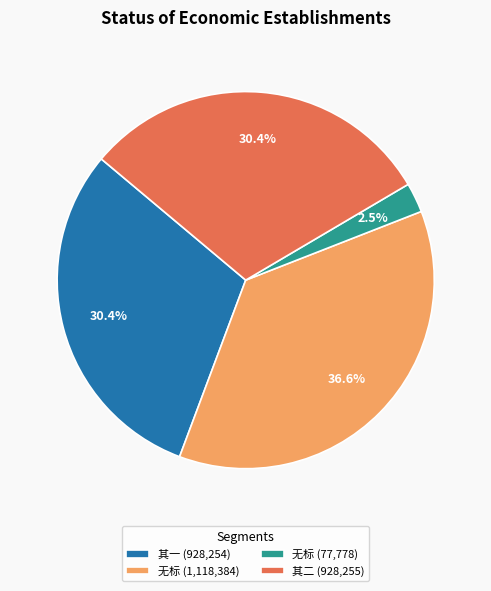

Is the sum of 其二 (928,255) and 无标 (1,118,384) greater than half?

Yes